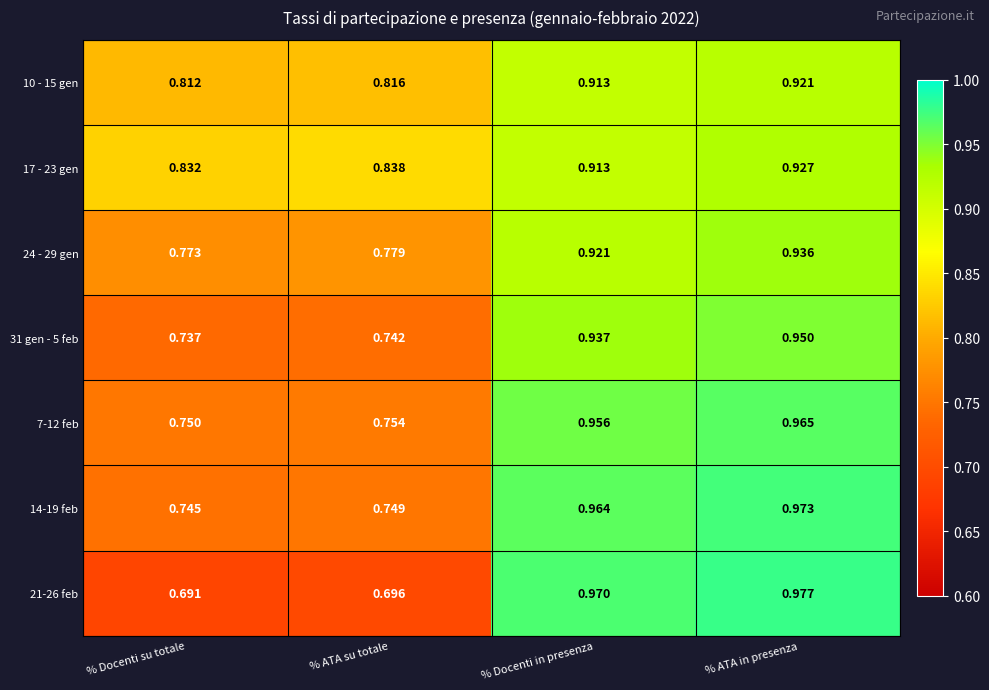

At which label is 17 - 23 gen closest to 0?

% Docenti su totale